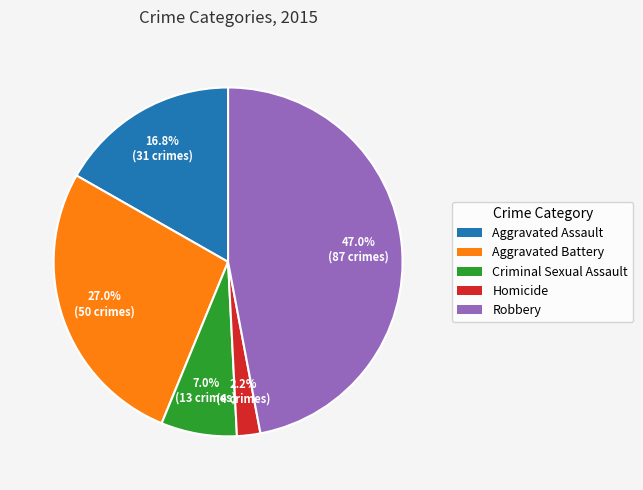

Rank the categories by value from lowest to highest.

Homicide, Criminal Sexual Assault, Aggravated Assault, Aggravated Battery, Robbery